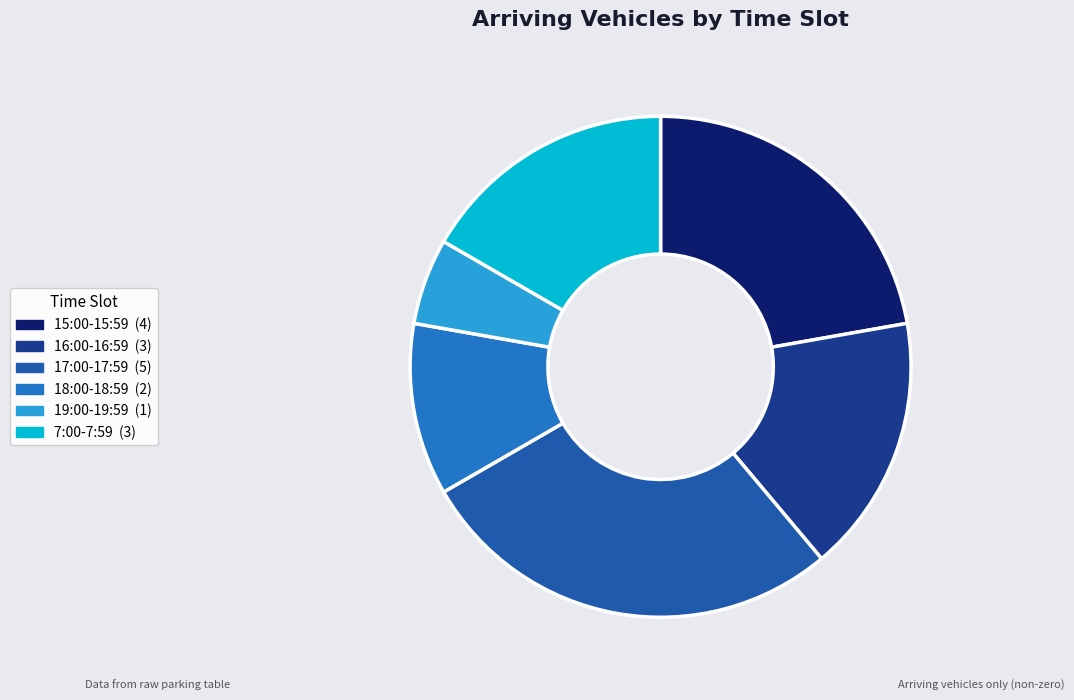

The 18:00-18:59 slice represents 11% of the pie. True or false?

True